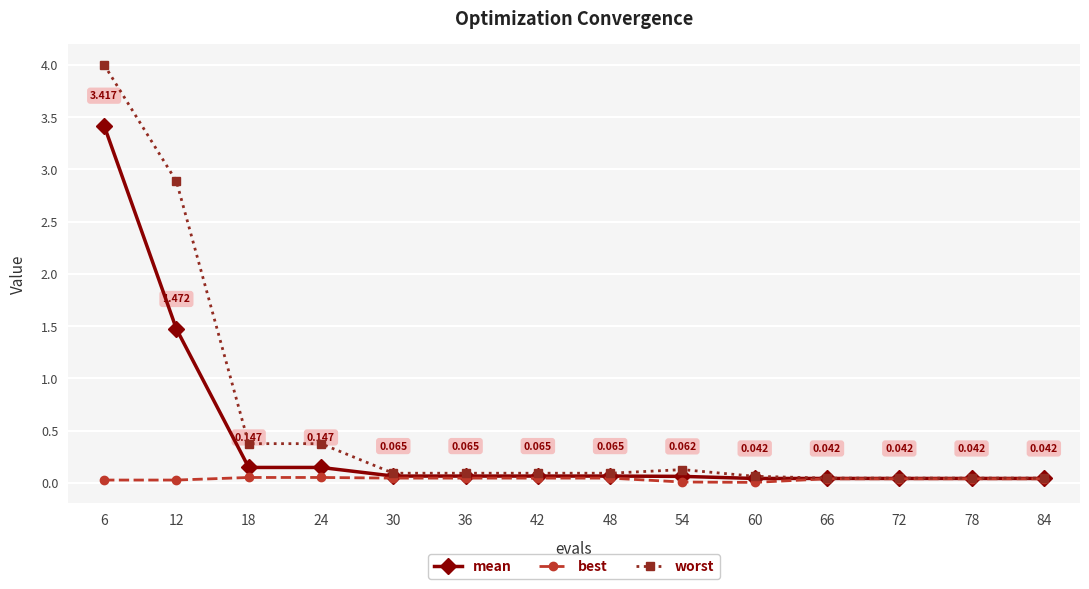

Is it true that worst equals 0.0 at 72?

True